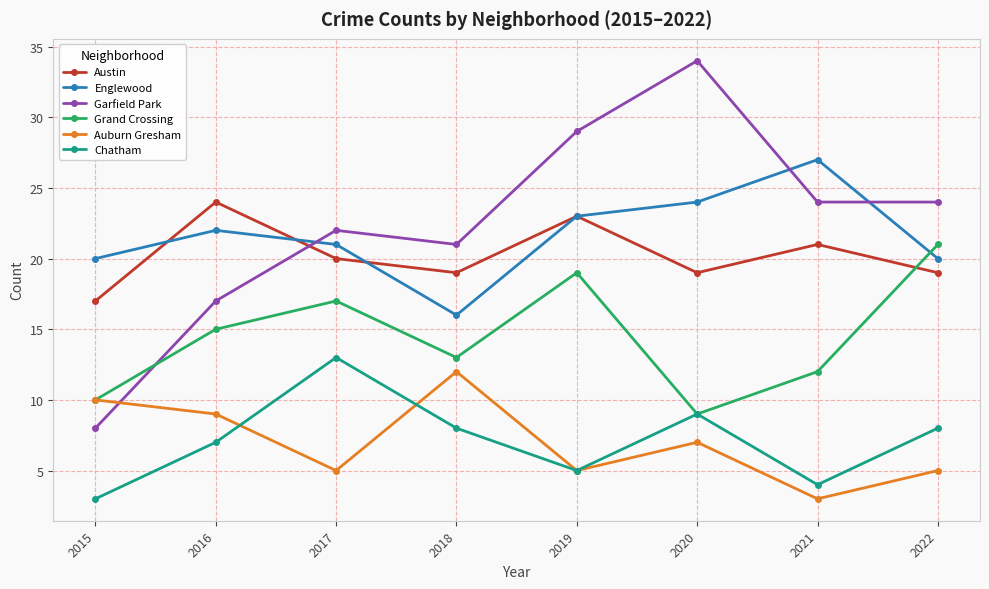

What is the smallest value displayed?

3